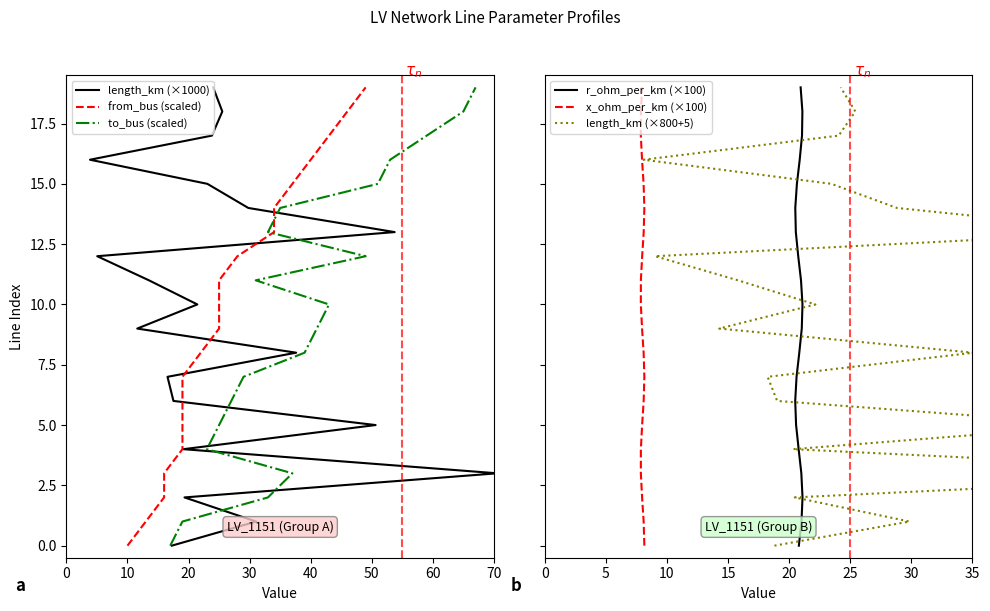

The value of x_ohm_per_km (×100) at 8 is 8. True or false?

True